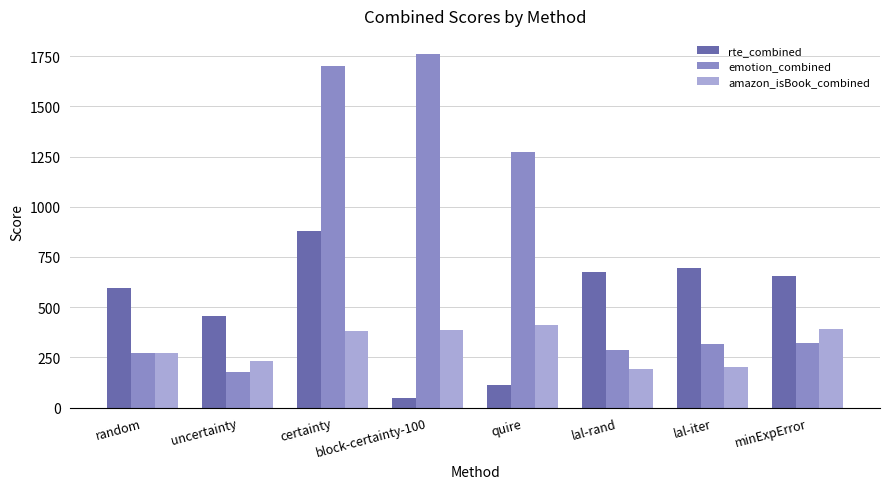

At how many categories does at least one series exceed 930?

3